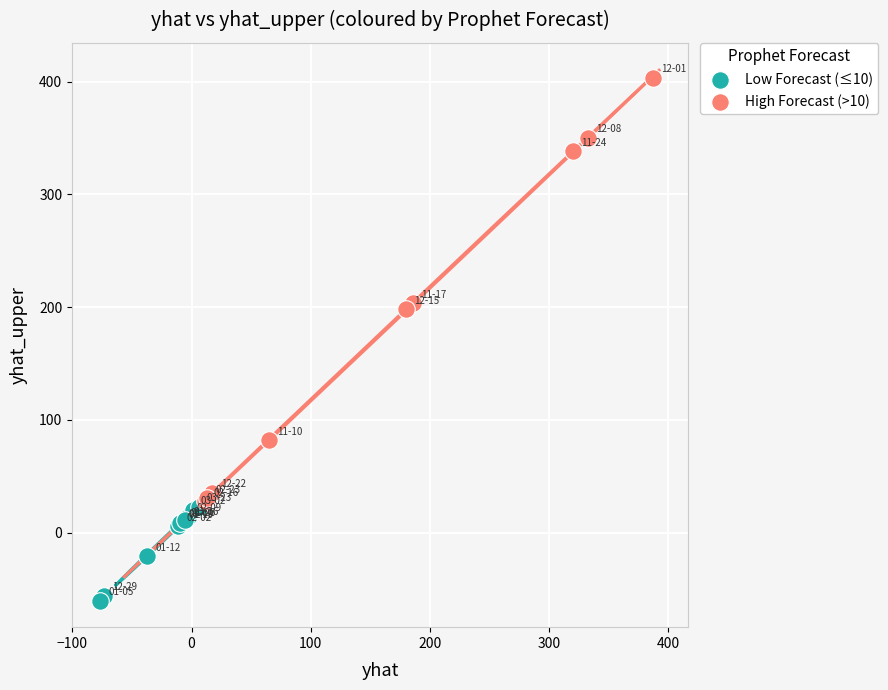

Which series has the largest Y range (max minus min)?

High Forecast (>10)